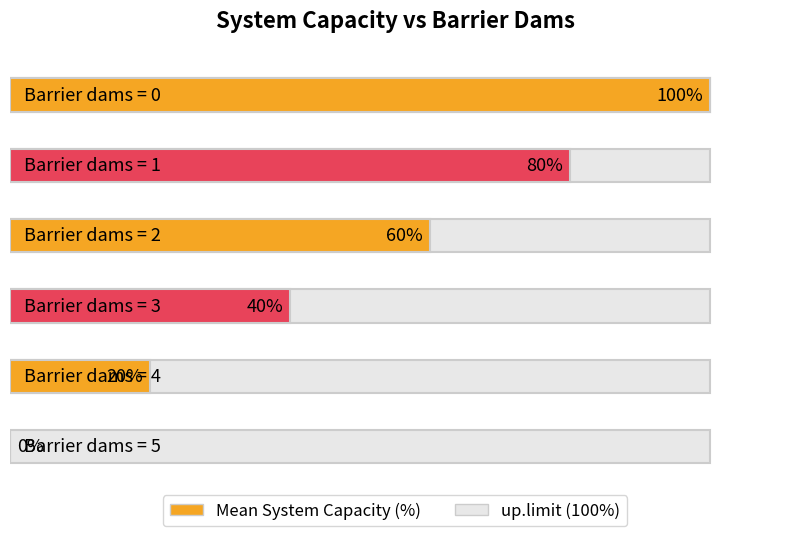

What is the spread (max minus min) of values at 1?

20